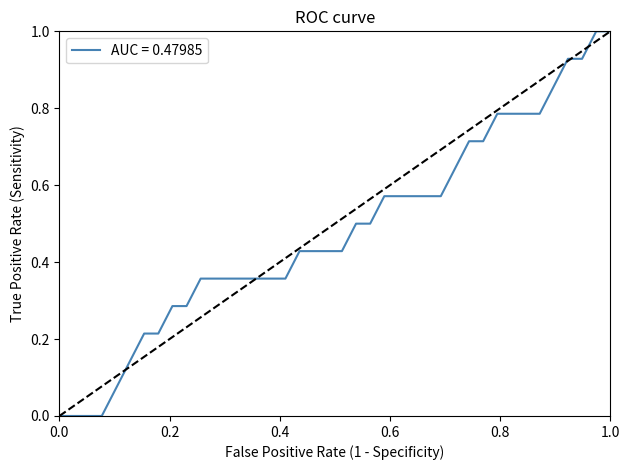

What is the greatest value displayed?

1.0